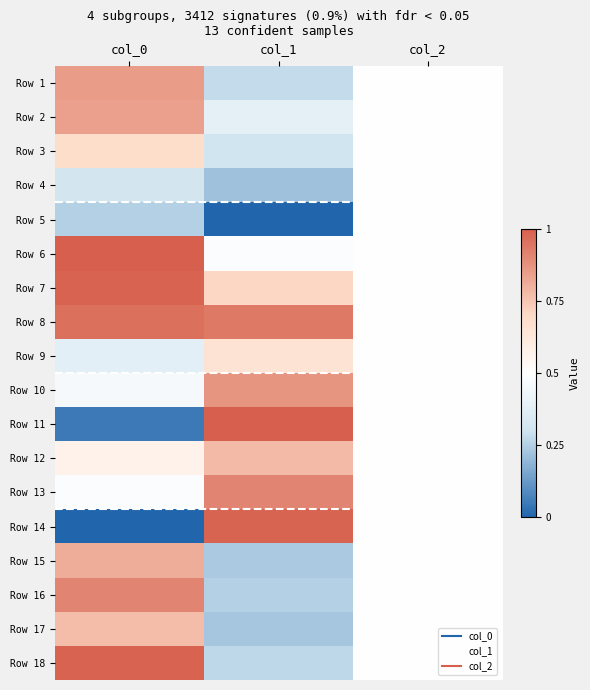

Reading left to right, extract all data points from this chart.

Row 1: col_0=0.8	col_1=0.3	col_2=0.5
Row 2: col_0=0.8	col_1=0.4	col_2=0.5
Row 3: col_0=0.7	col_1=0.3	col_2=0.5
Row 4: col_0=0.3	col_1=0.2	col_2=0.5
Row 5: col_0=0.3	col_1=0.0	col_2=0.5
Row 6: col_0=1.0	col_1=0.5	col_2=0.5
Row 7: col_0=1.0	col_1=0.7	col_2=0.5
Row 8: col_0=1.0	col_1=0.9	col_2=0.5
Row 9: col_0=0.4	col_1=0.7	col_2=0.5
Row 10: col_0=0.5	col_1=0.9	col_2=0.5
Row 11: col_0=0.0	col_1=1.0	col_2=0.5
Row 12: col_0=0.6	col_1=0.8	col_2=0.5
Row 13: col_0=0.5	col_1=0.9	col_2=0.5
Row 14: col_0=0.0	col_1=1.0	col_2=0.5
Row 15: col_0=0.8	col_1=0.2	col_2=0.5
Row 16: col_0=0.9	col_1=0.3	col_2=0.5
Row 17: col_0=0.8	col_1=0.2	col_2=0.5
Row 18: col_0=1.0	col_1=0.3	col_2=0.5